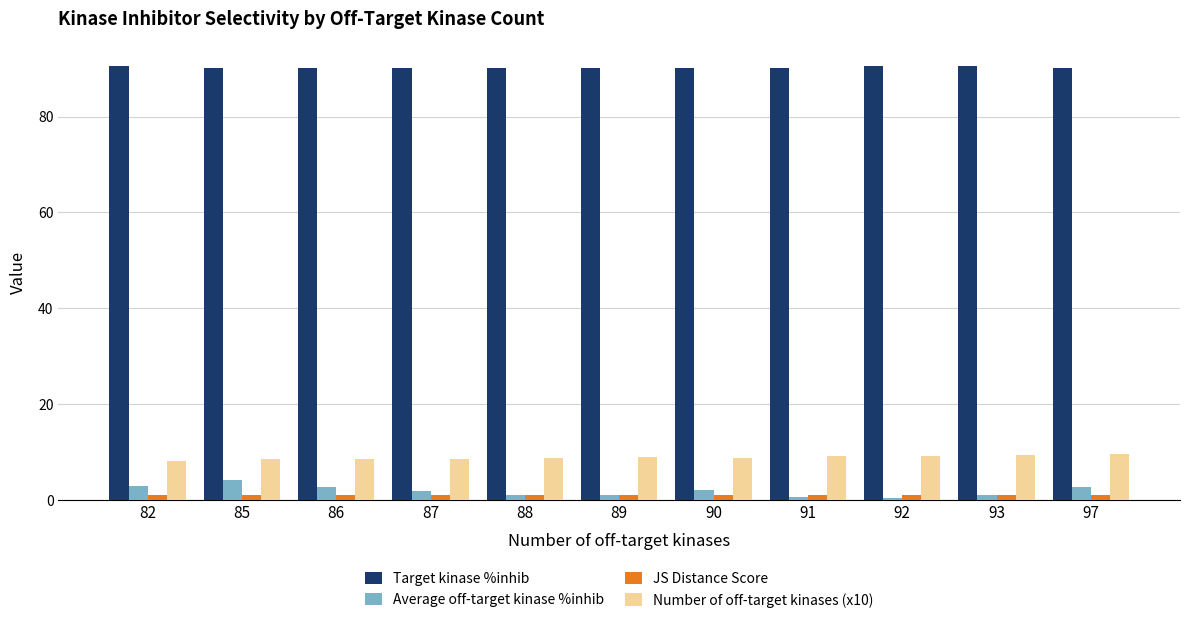

Which series has the widest spread of values?

Average off-target kinase %inhib